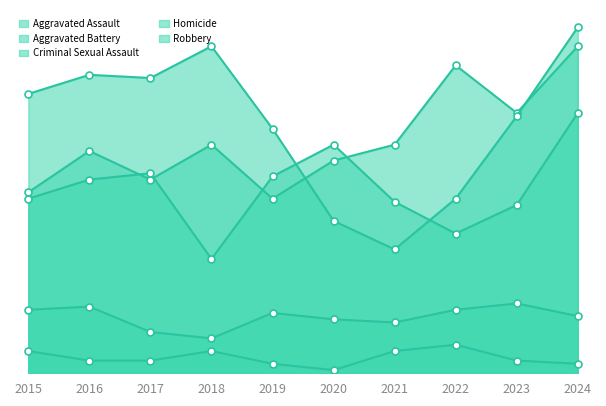

The Aggravated Battery series shows 62 at 2018. True or false?

False